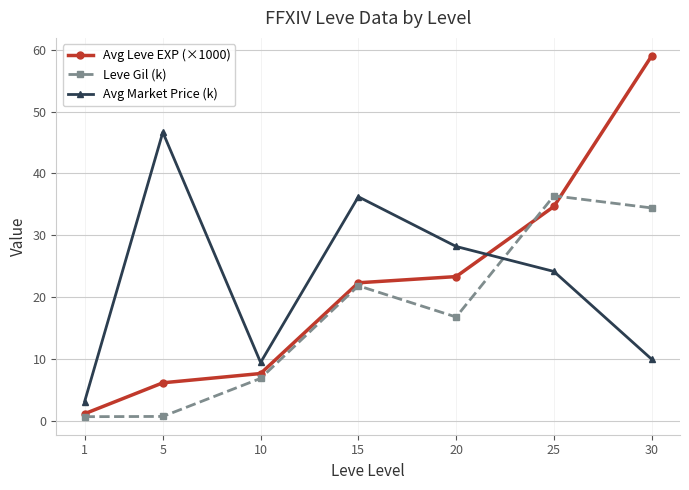

How many values in the Leve Gil (k) series are below 16?

3